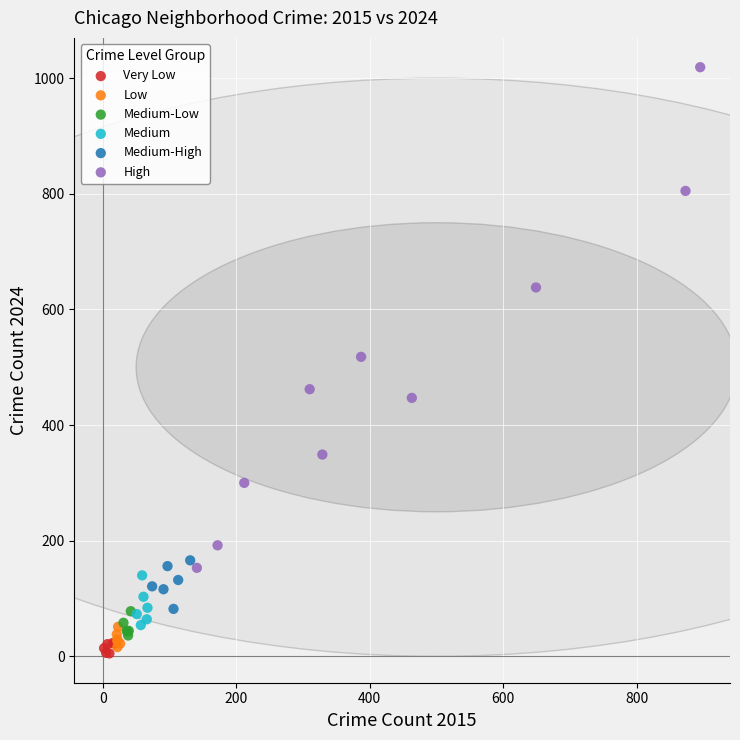

What are all the series names shown in the legend?

Very Low, Low, Medium-Low, Medium, Medium-High, High